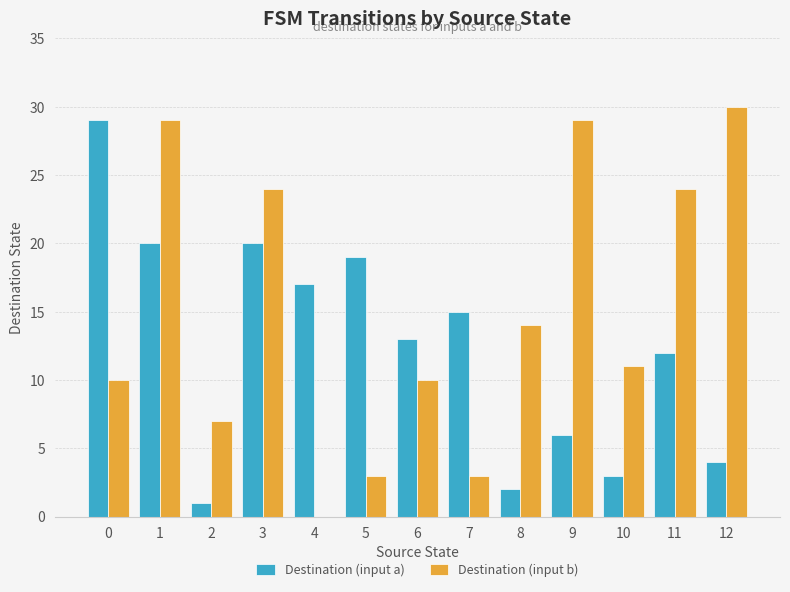

What is the sum of all Destination (input a) values?

161